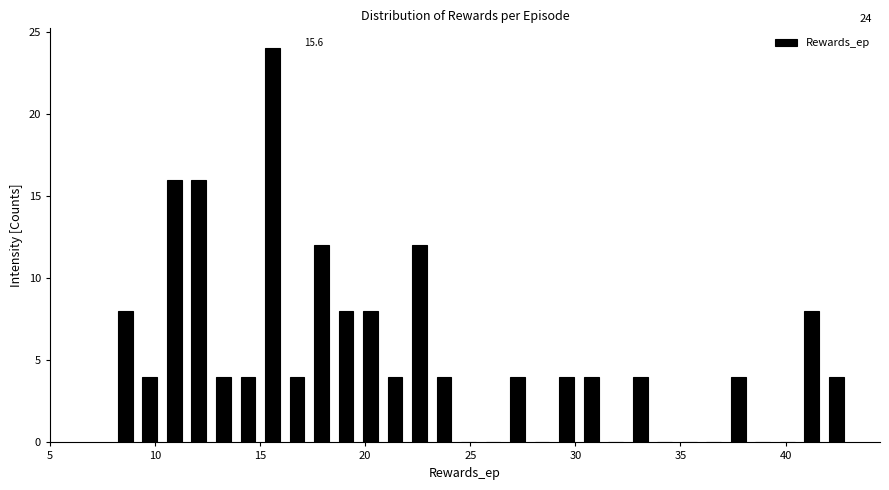

Read against the x-axis, roughly where is the centre of the tallest bar?

15.5